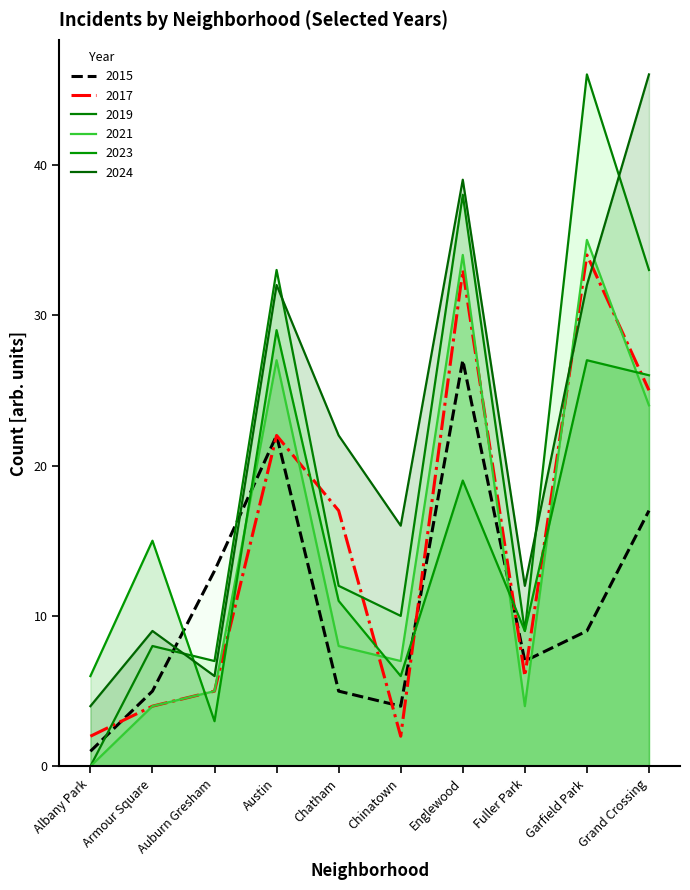

What is the value of the 2017 point at the 6th from the left?

2